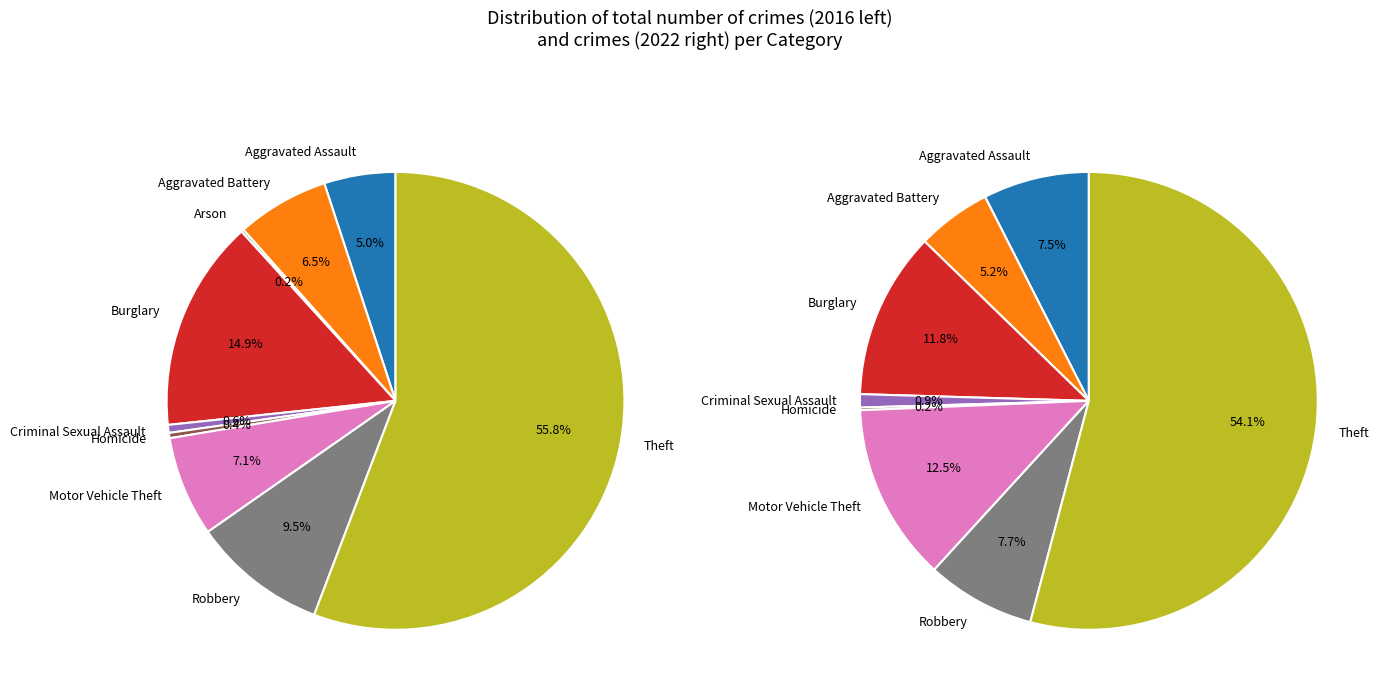

True or false: 6 accounts for 1% of the total.

False